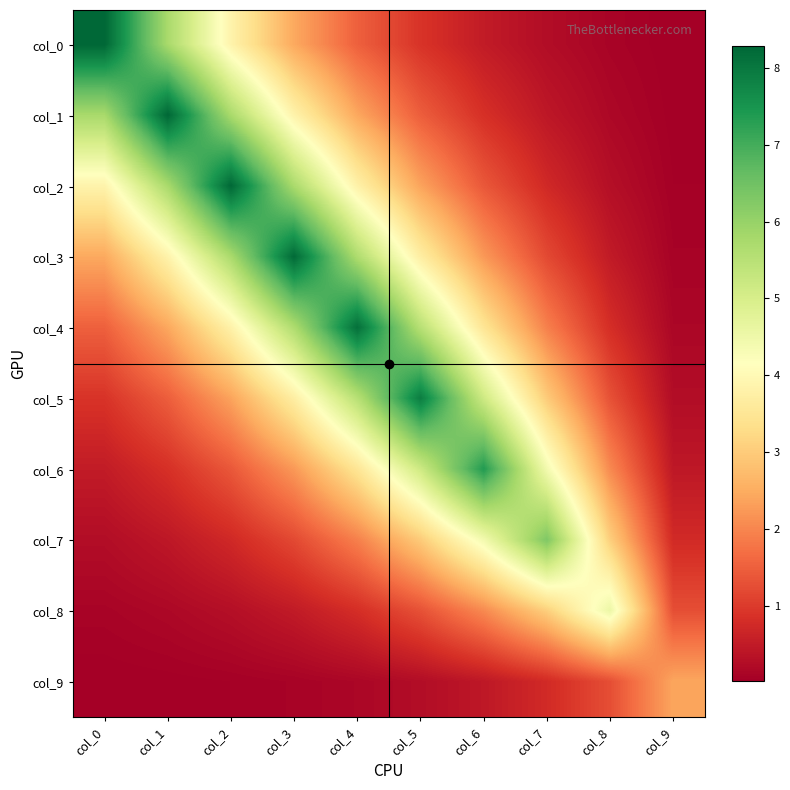

Count the number of data series in this chart.

10